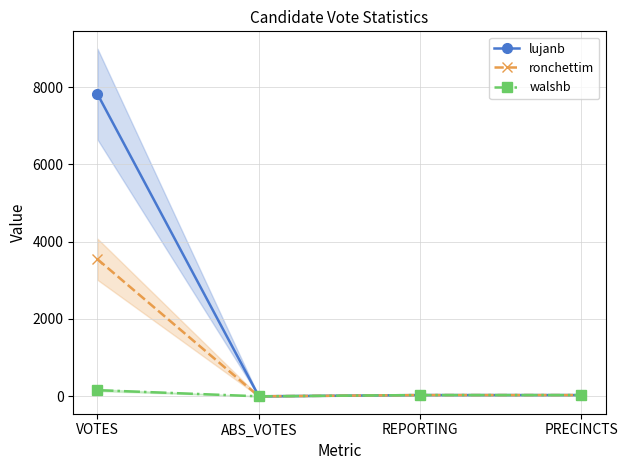

Which category has the highest value in the walshb series?

VOTES